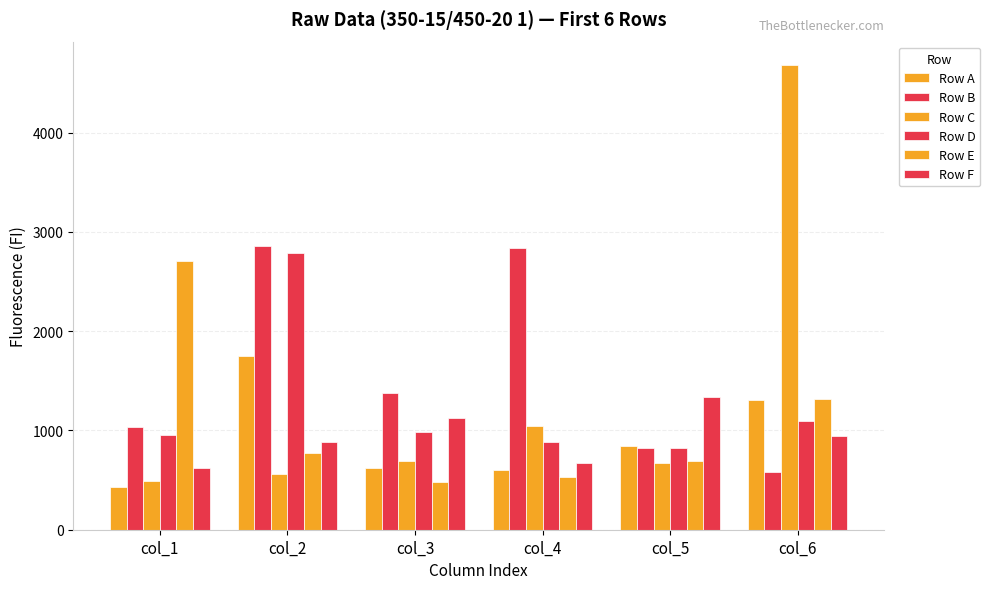

How many bars are there in total?

36